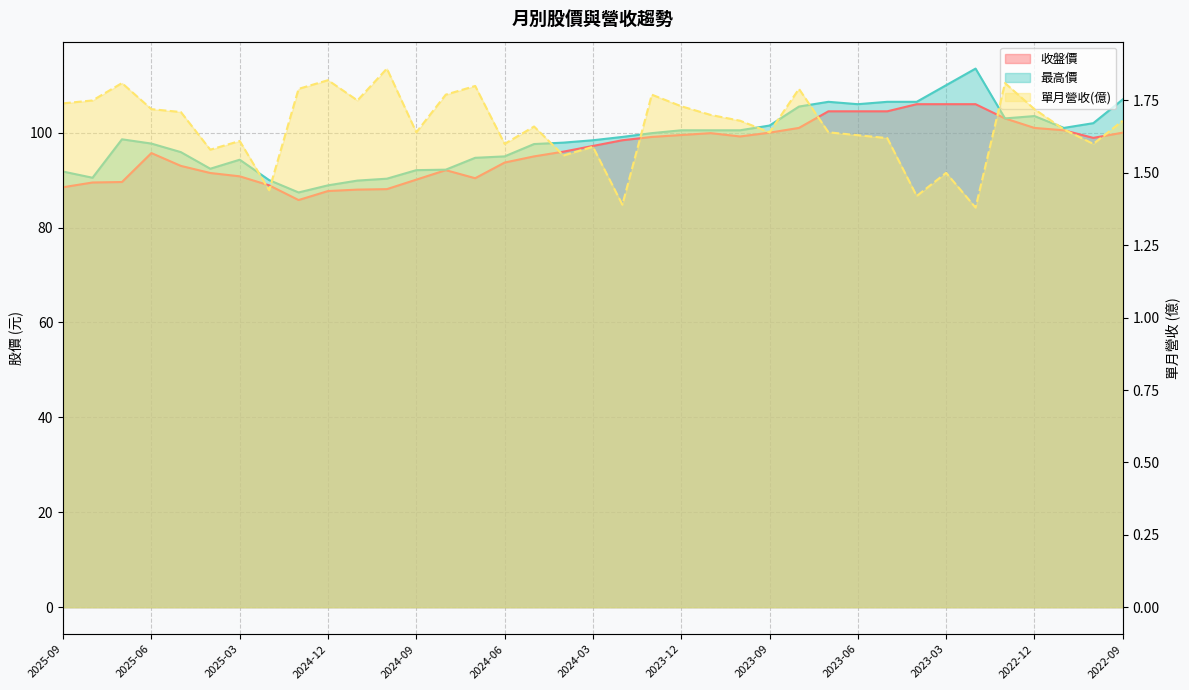

What is the lowest value of the 最高價 series?

87.4